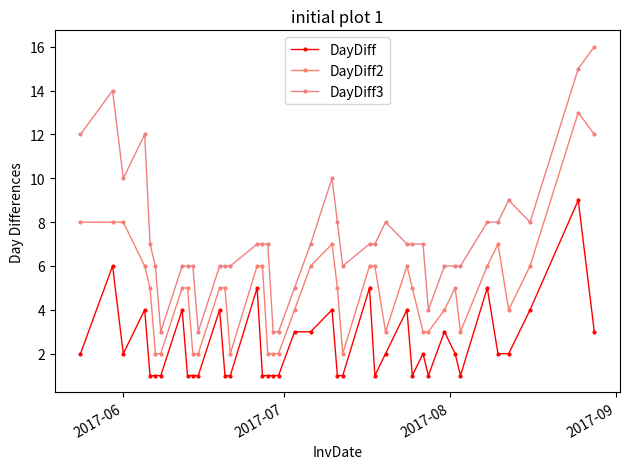

True or false: DayDiff and DayDiff2 cross at least once.

False